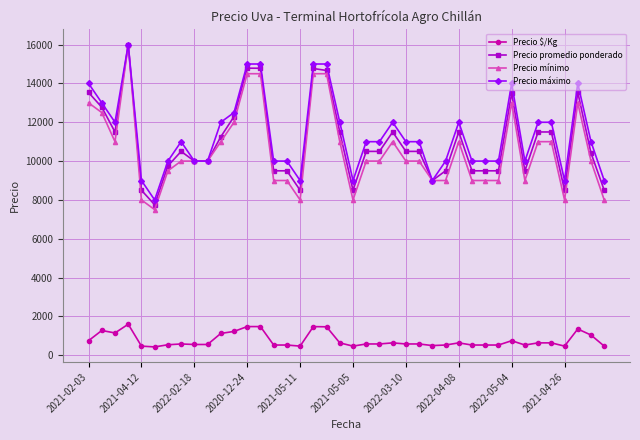

True or false: Precio $/Kg and Precio máximo intersect in this chart.

False